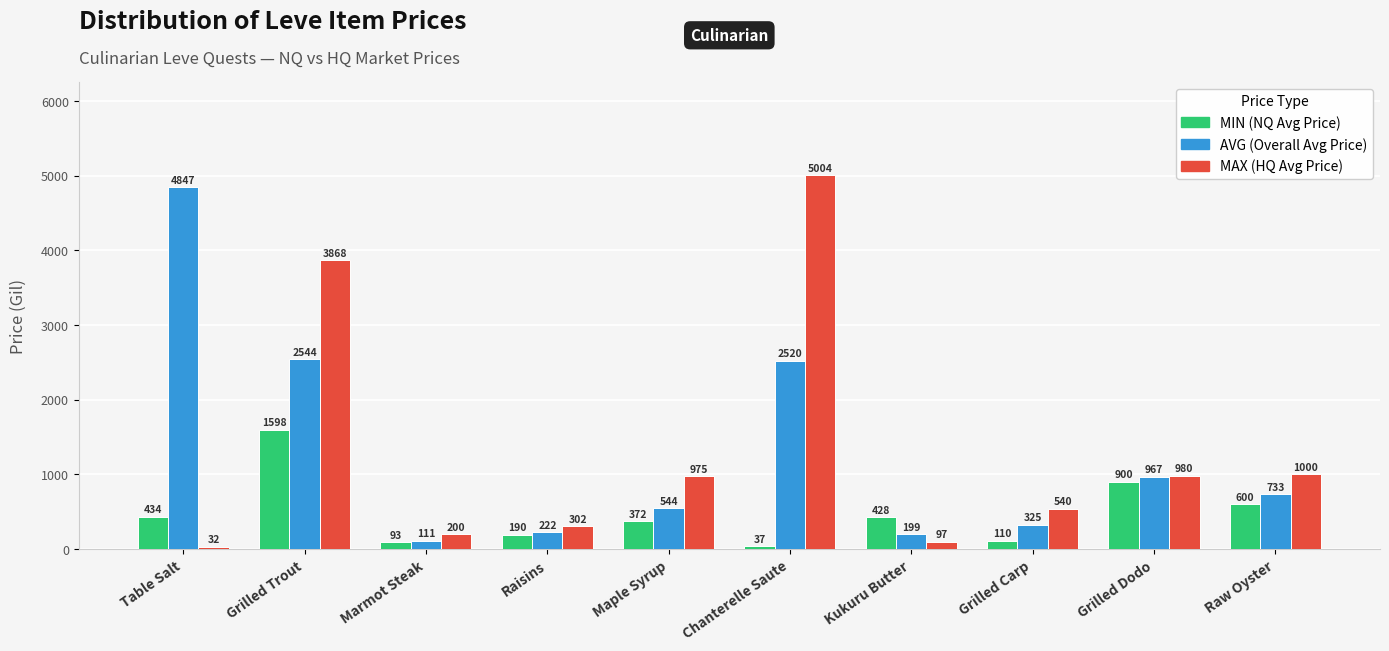

What is the label of the 8th bar from the right?

Marmot Steak